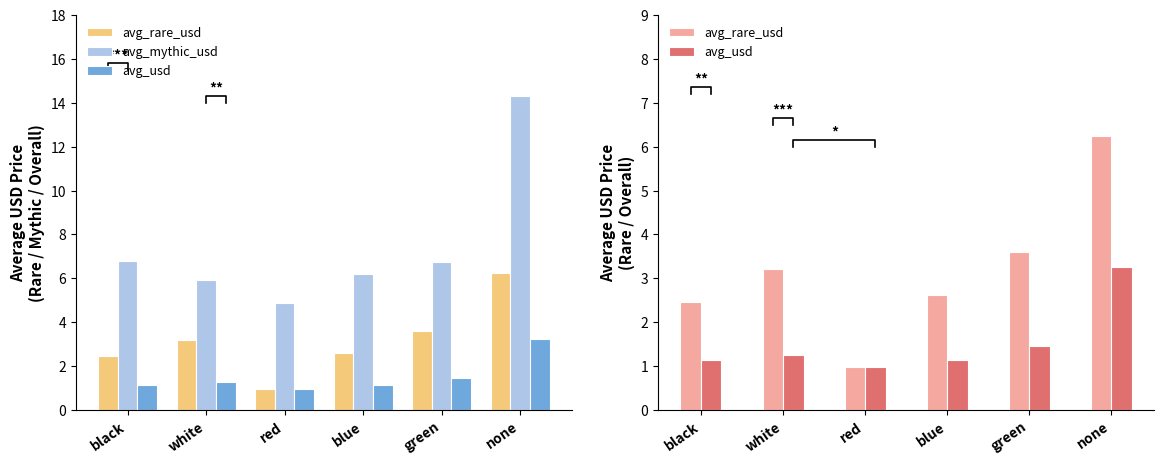

What is the difference between the avg_rare_usd values at black and green?

1.1